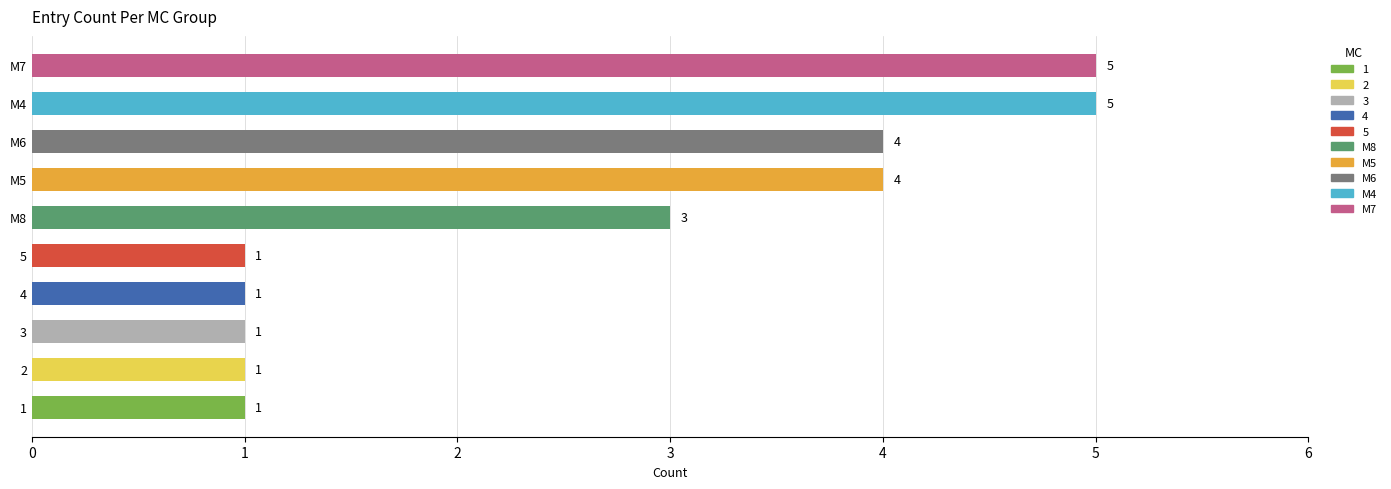

At which label is the value closest to 3?

M8